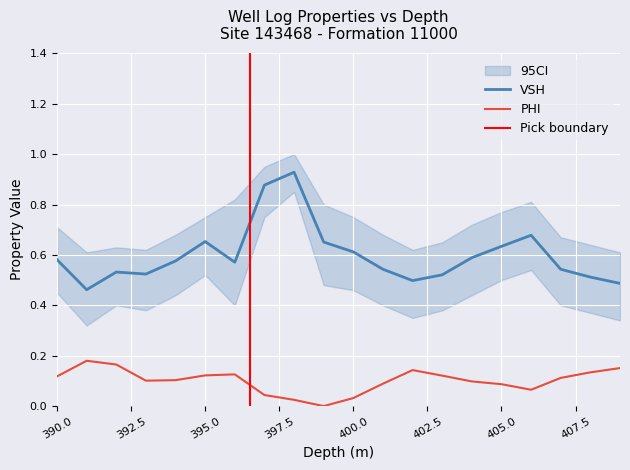

True or false: PHI and VSH intersect in this chart.

False